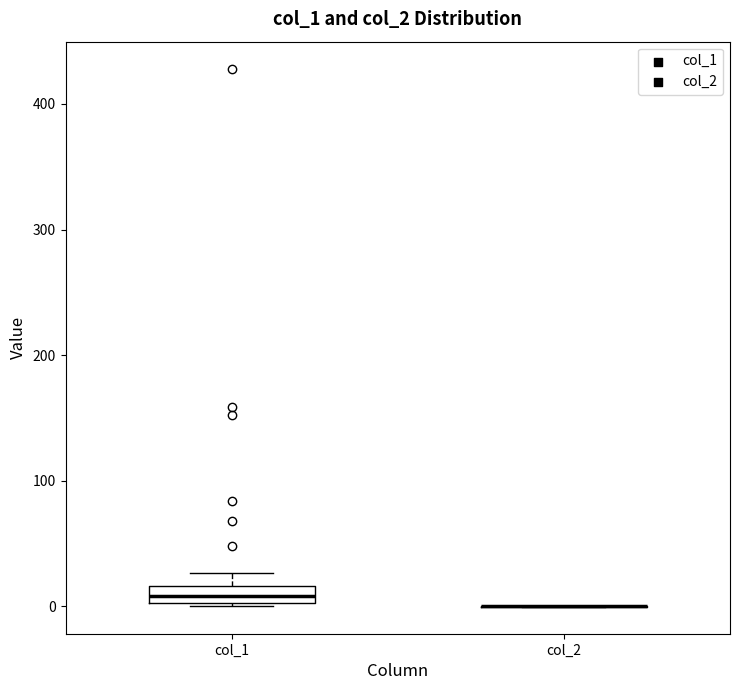

Which box is the tallest, from its lower edge to its upper edge?

col_1